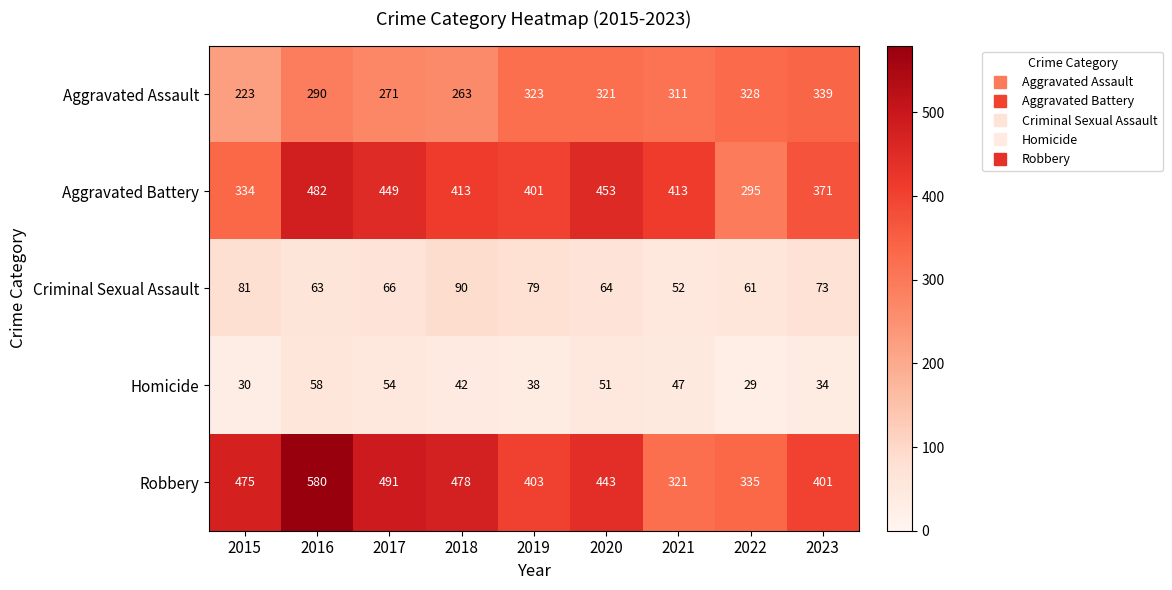

What is the maximum value shown in the chart?

580